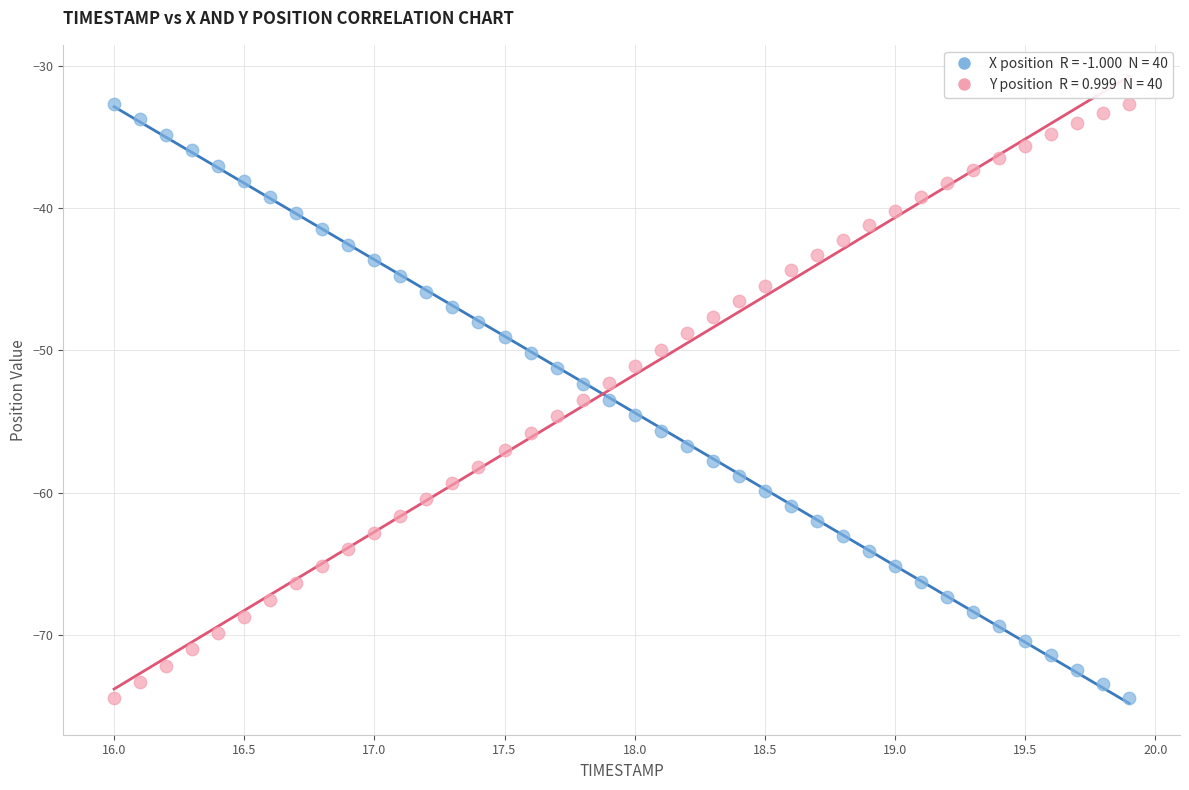

Across all data points, what is the range of X values (max minus min)?

3.9